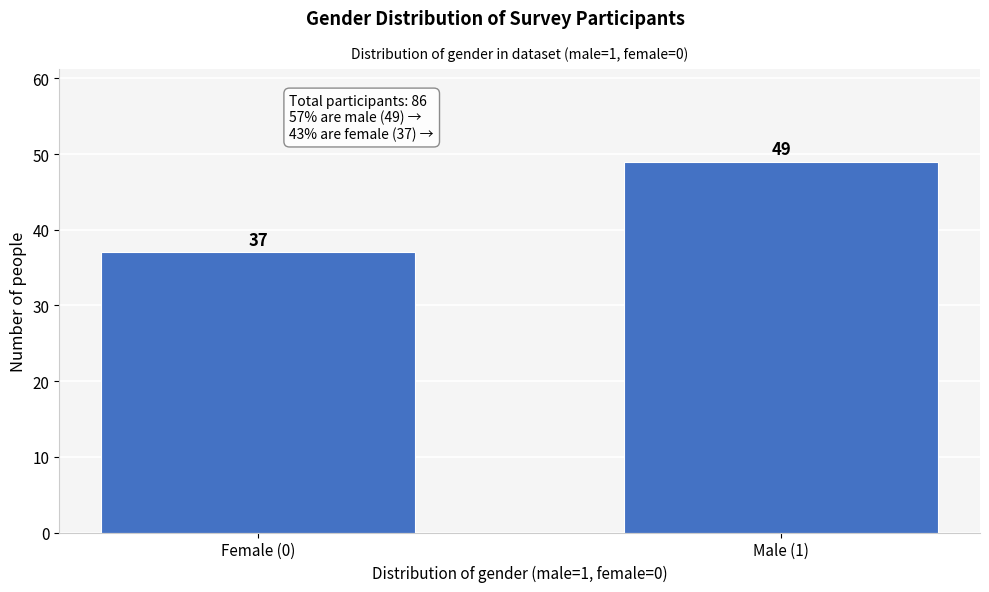

Reading left to right, list all the values displayed in this chart.

37	49